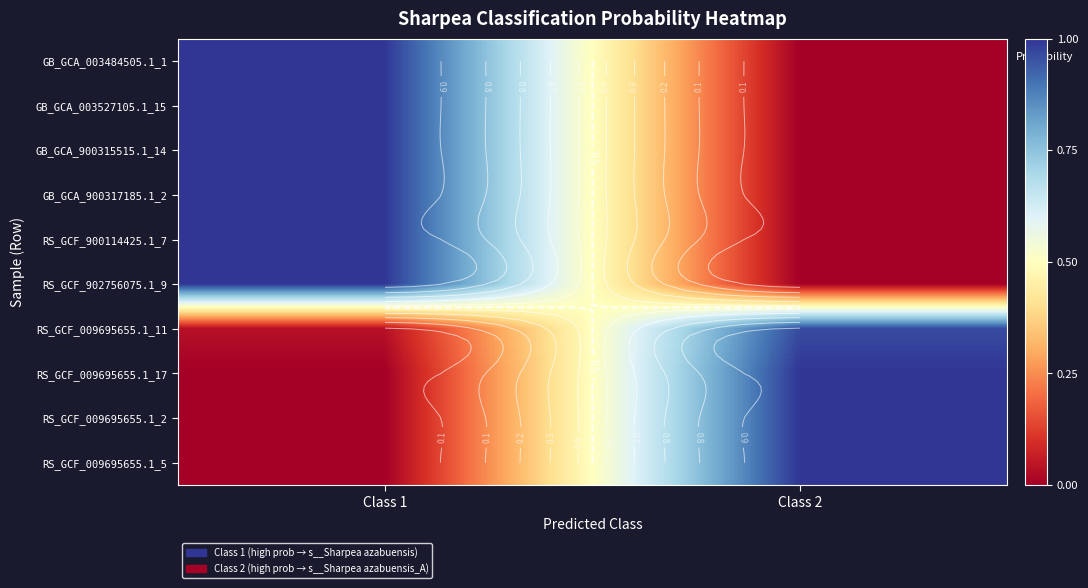

Which series has the widest spread of values?

GB_GCA_900317185.1_2